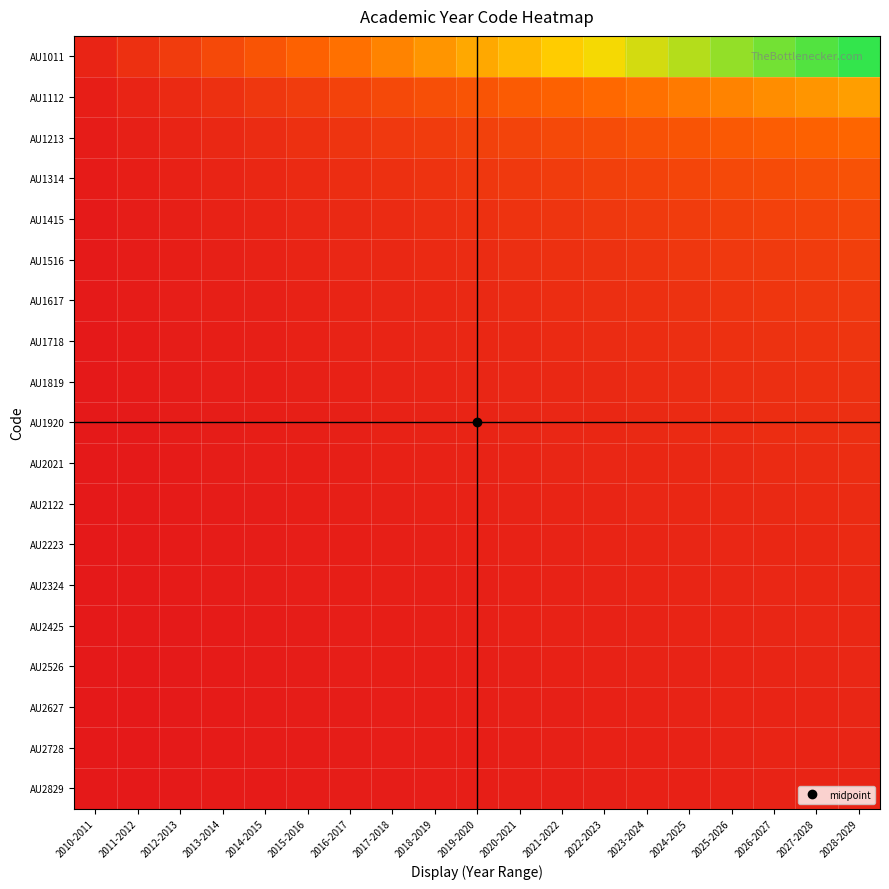

How many data points does each series have?

19